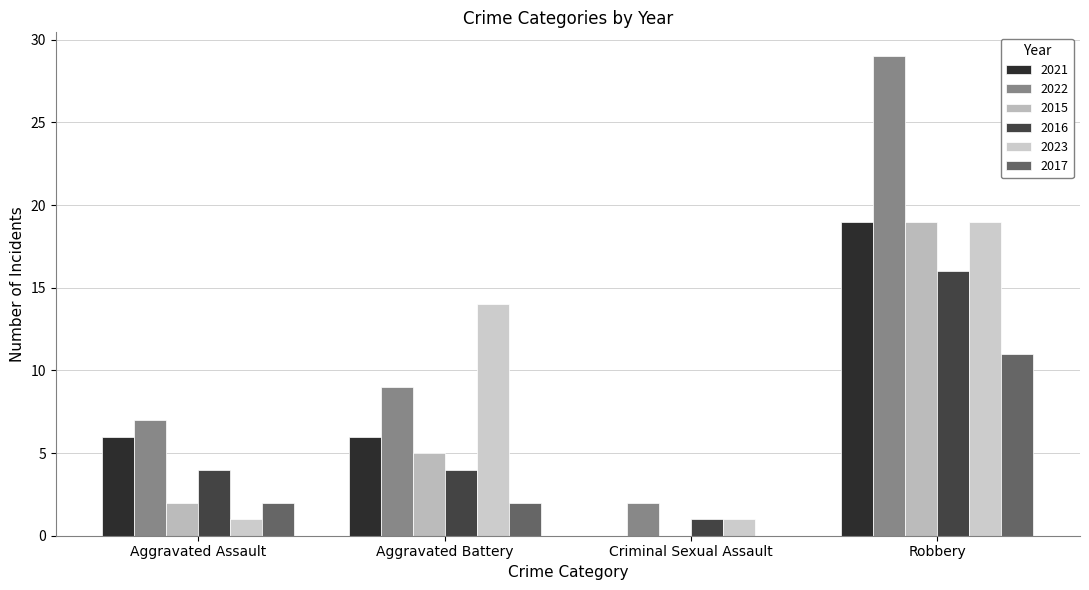

At which label does 2016 reach its peak?

Robbery